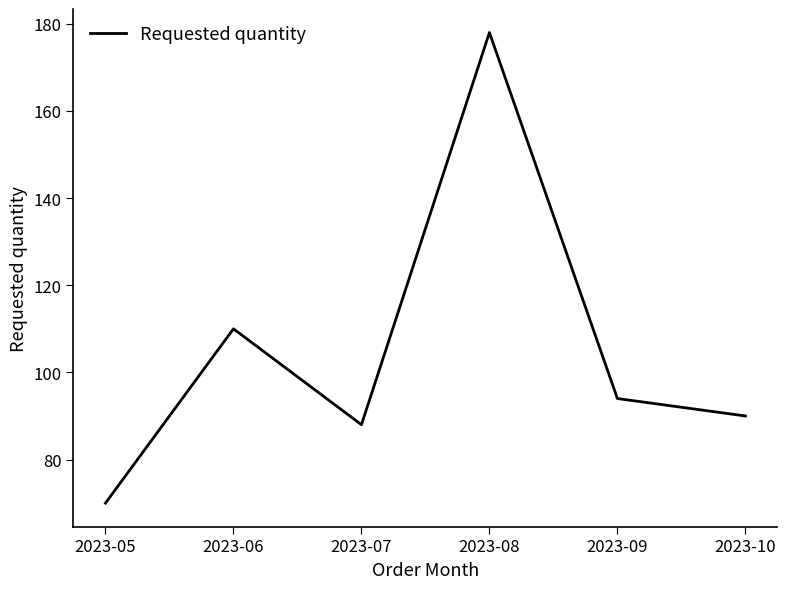

What is the greatest value displayed?

178